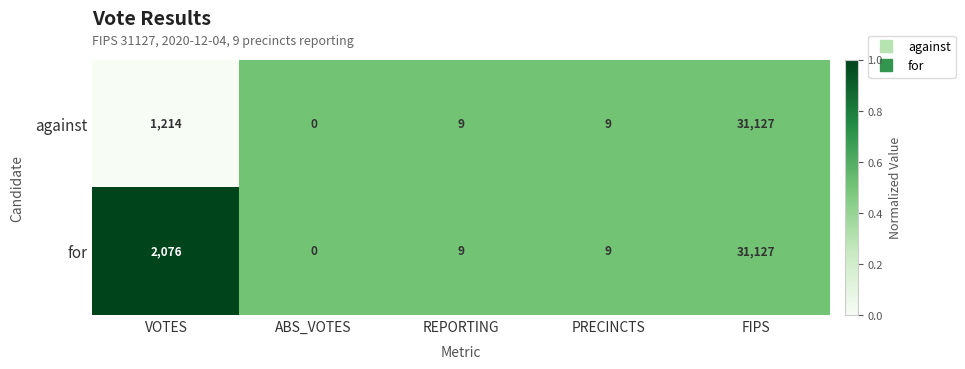

What value does the for series have at VOTES, to the nearest 10?

2080